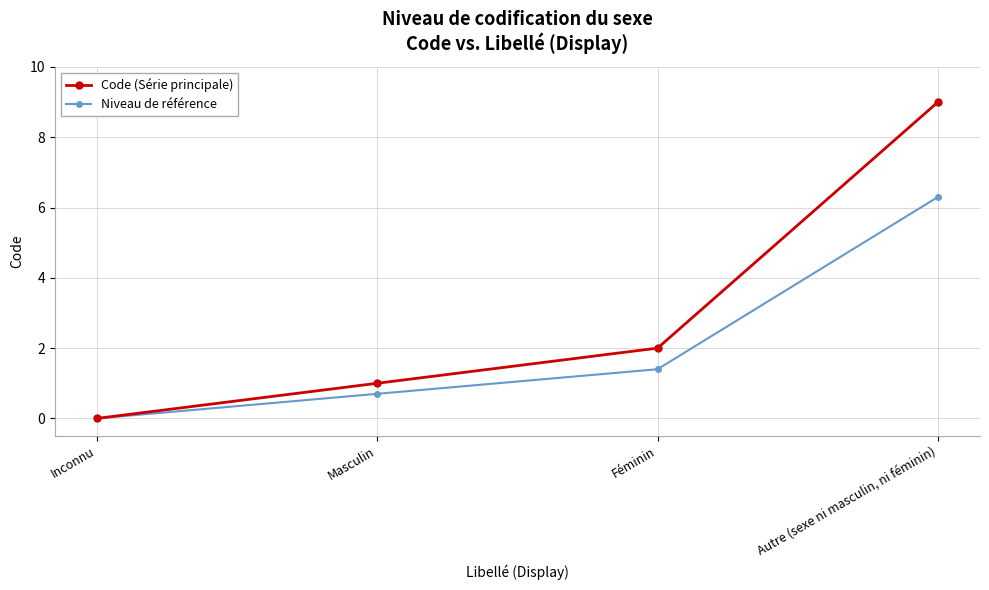

Does the chart display data point markers on the line(s)?

Yes